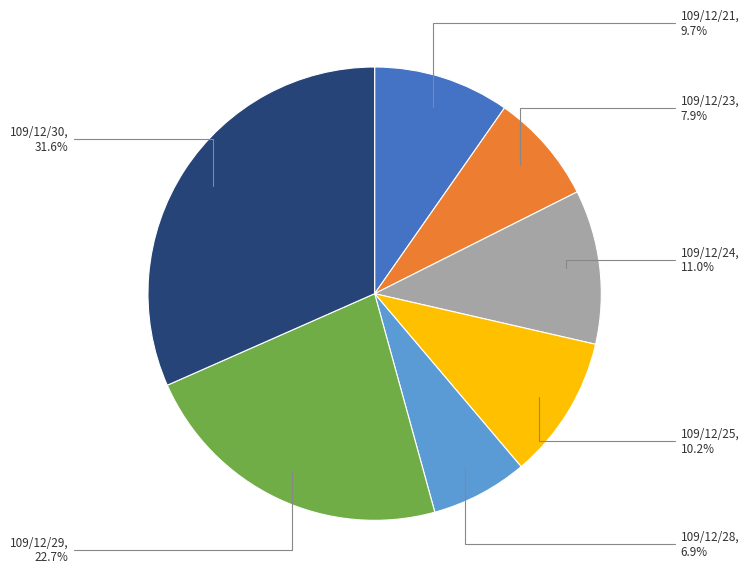

Is there a majority slice in this chart?

No